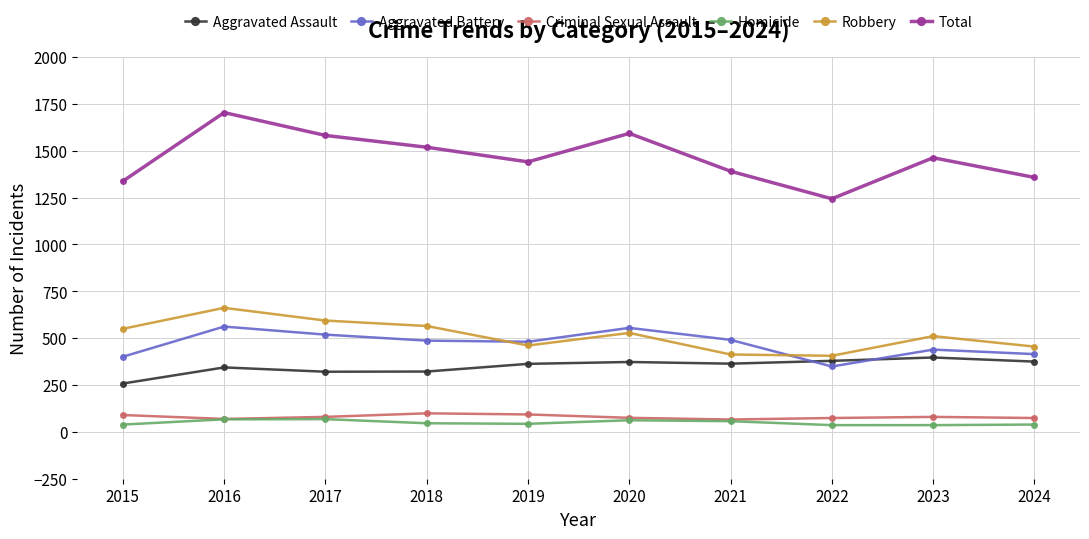

Which series has the widest spread of values?

Total